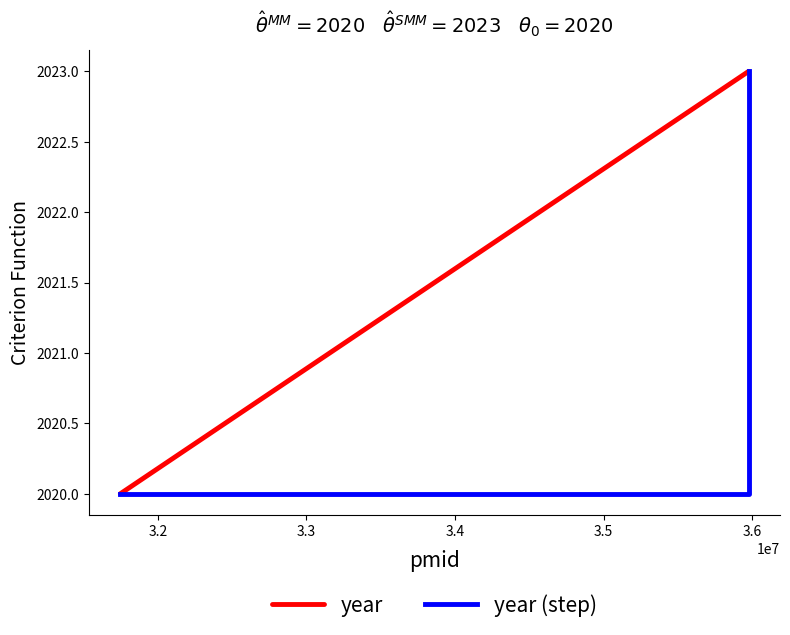

What is the label of the 1st point from the right?

35976485